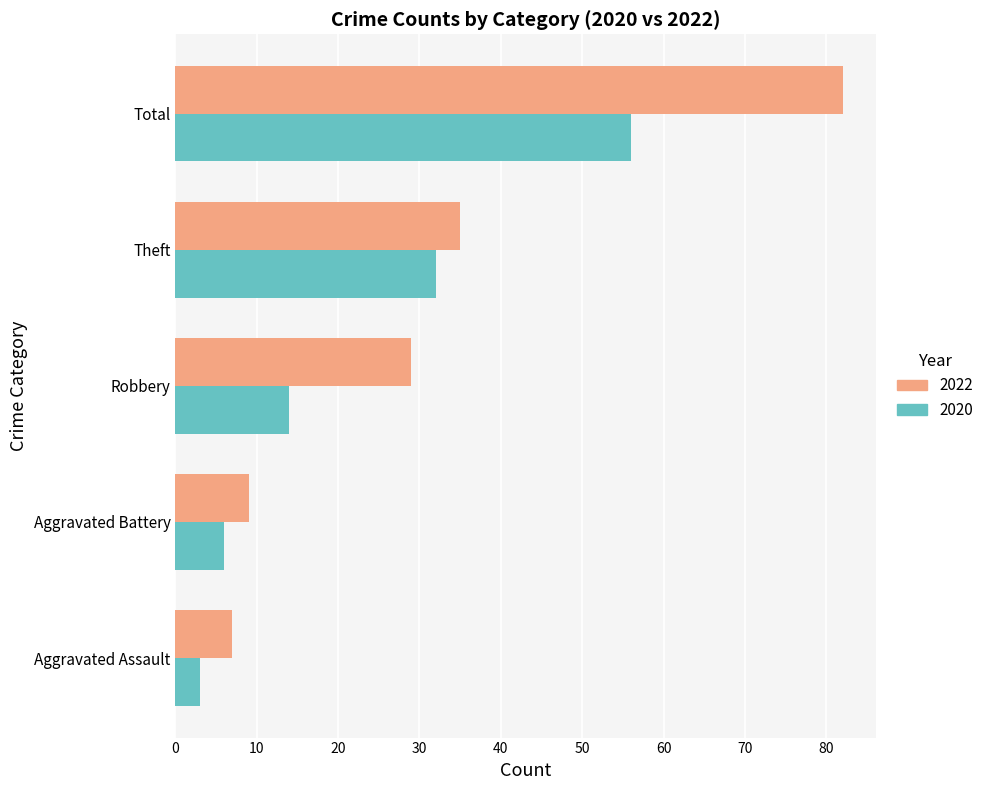

How many values in the 2022 series are below 29?

2